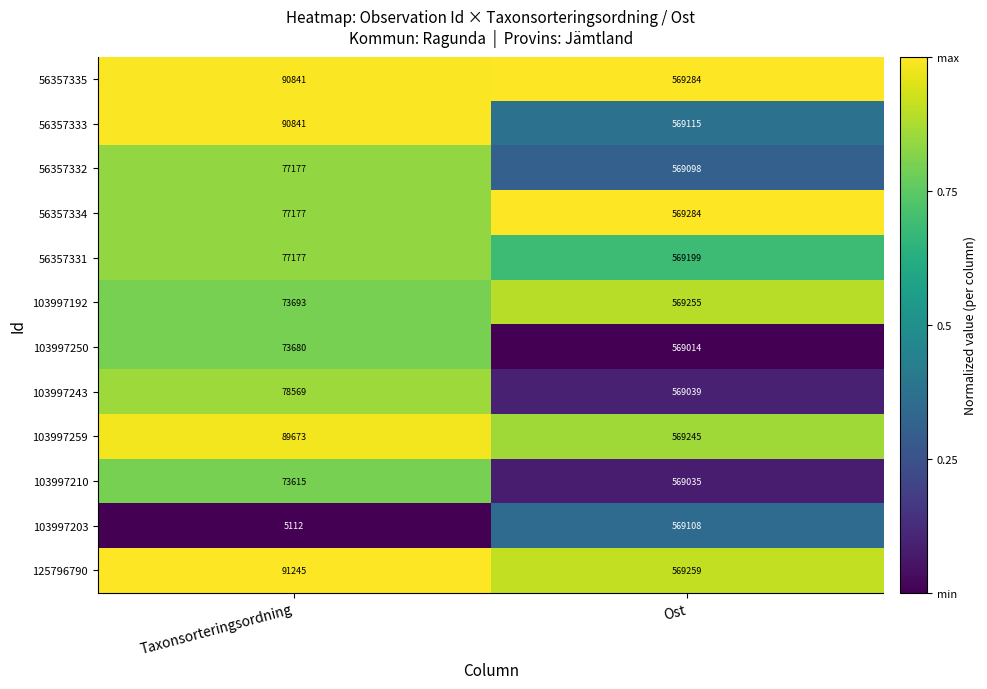

Is the value of 103997203 at Ost greater than the value of 103997243 at Ost?

Yes